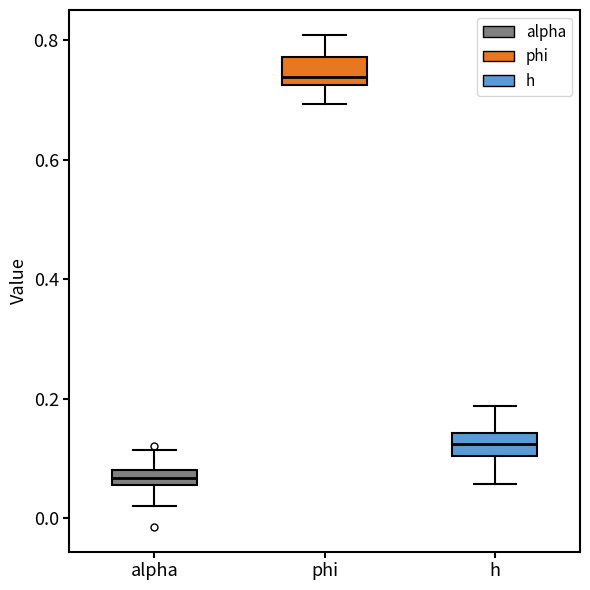

Which box's median line is the highest?

phi